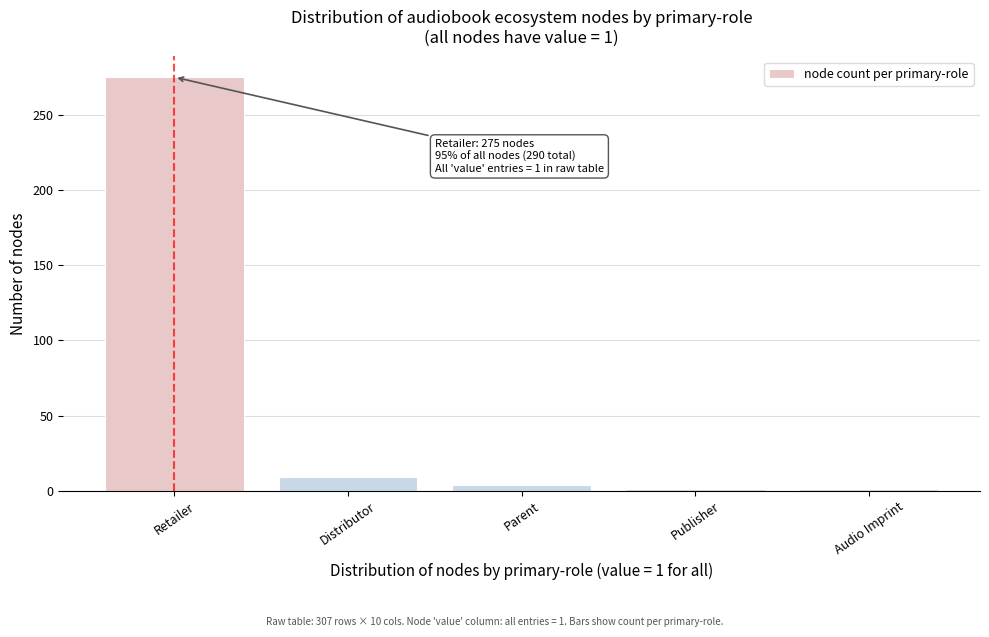

Reading left to right, transcribe all the data shown in this chart.

275	9	4	1	1